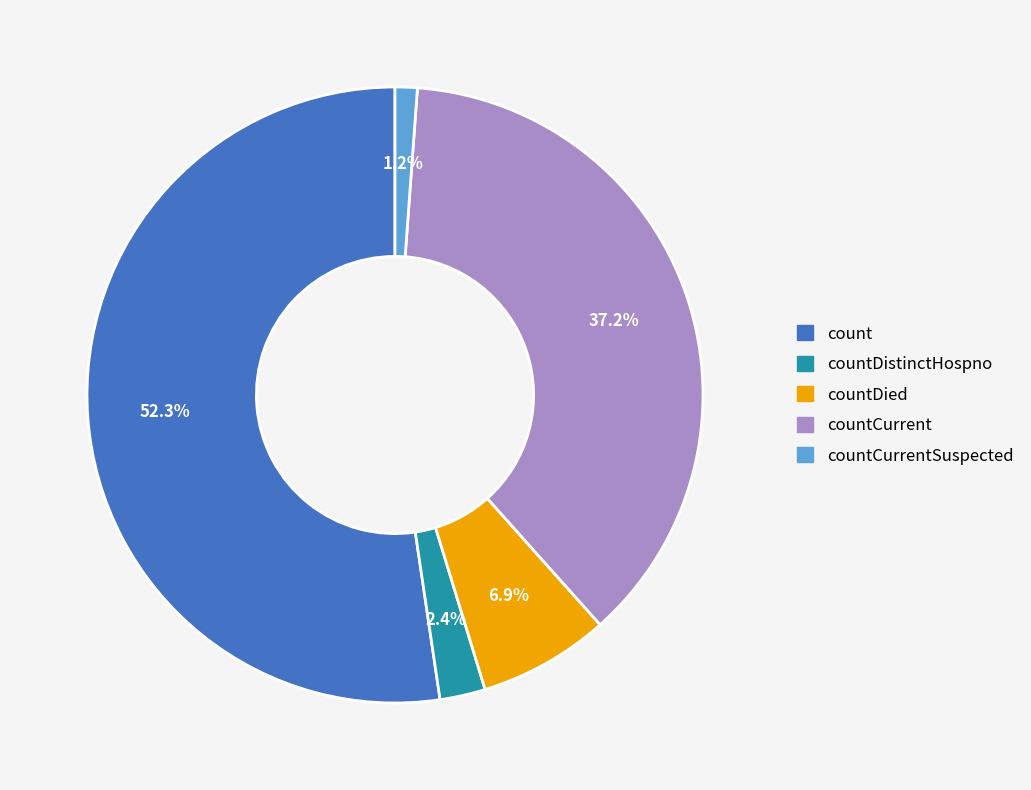

Which category accounts for the majority?

count